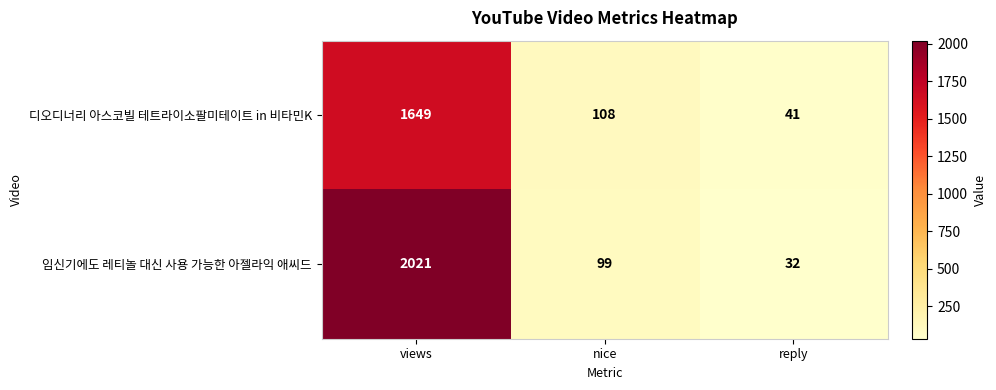

How many values in the 디오디너리 아스코빌 테트라이소팔미테이트 in 비타민K series are below 108?

1